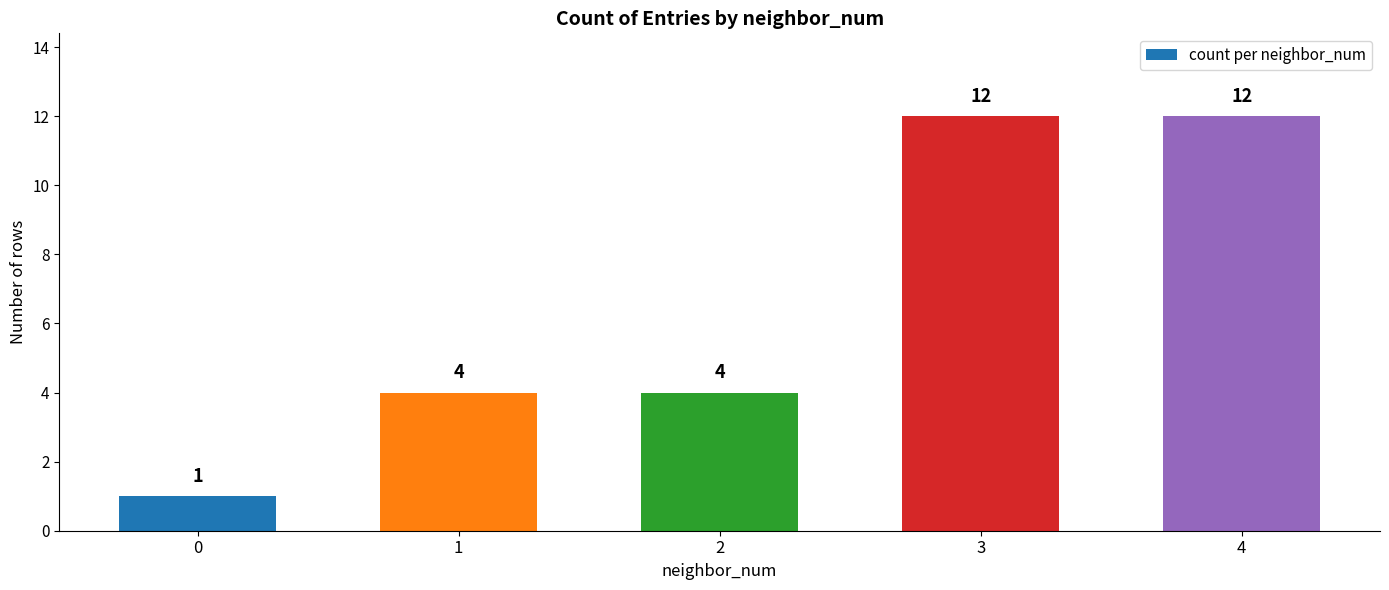

What is the sum of all values?

33